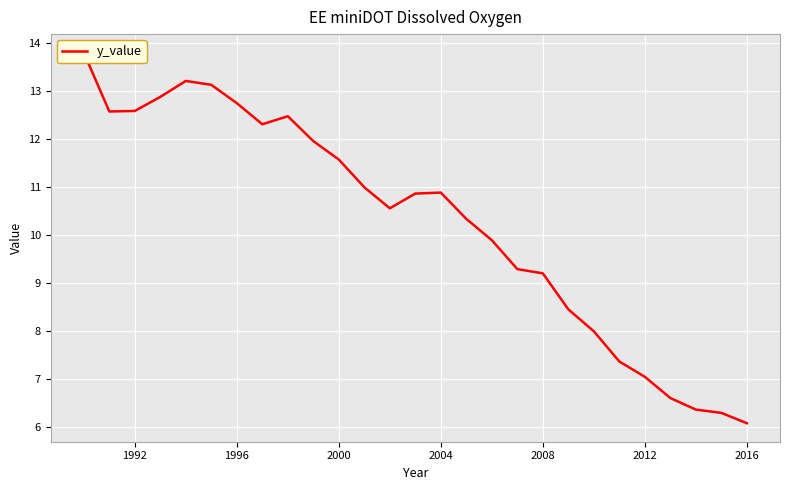

The chart shows a value of 6.1 at 2016. True or false?

True